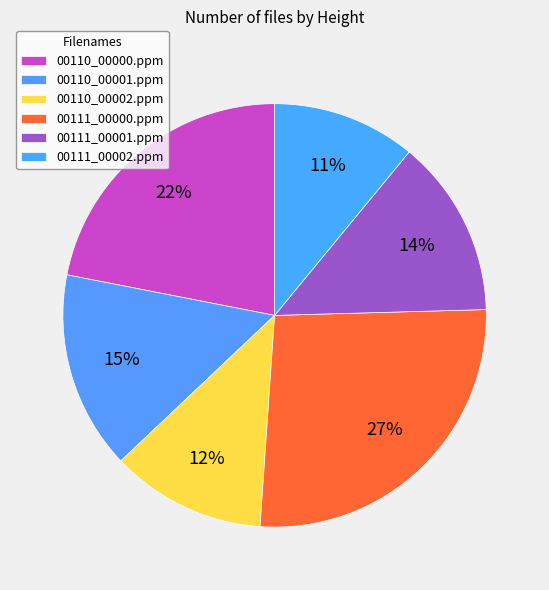

Which slice is the largest?

00111_00000.ppm